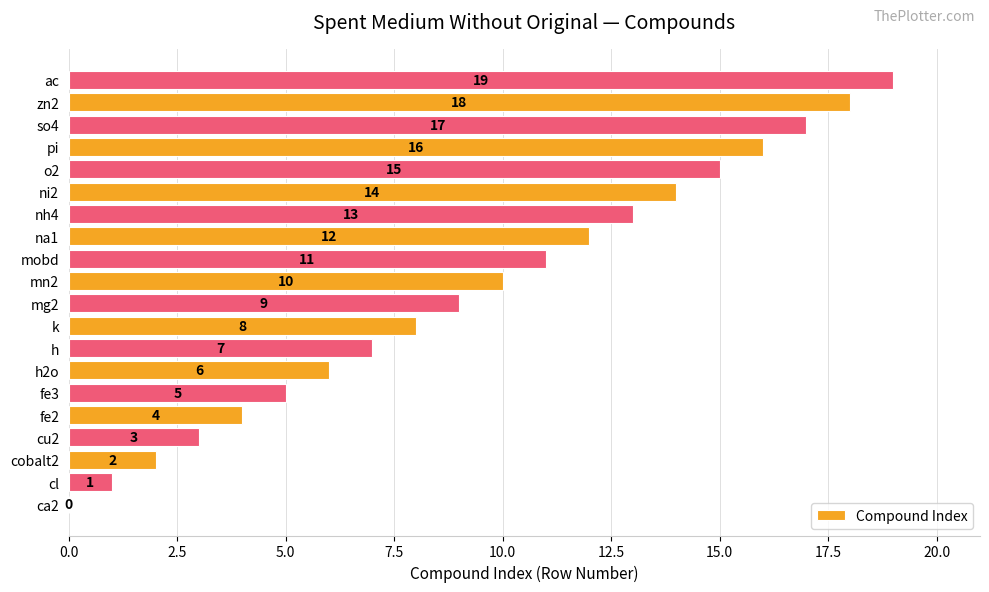

What value does the data have at mg2?

9